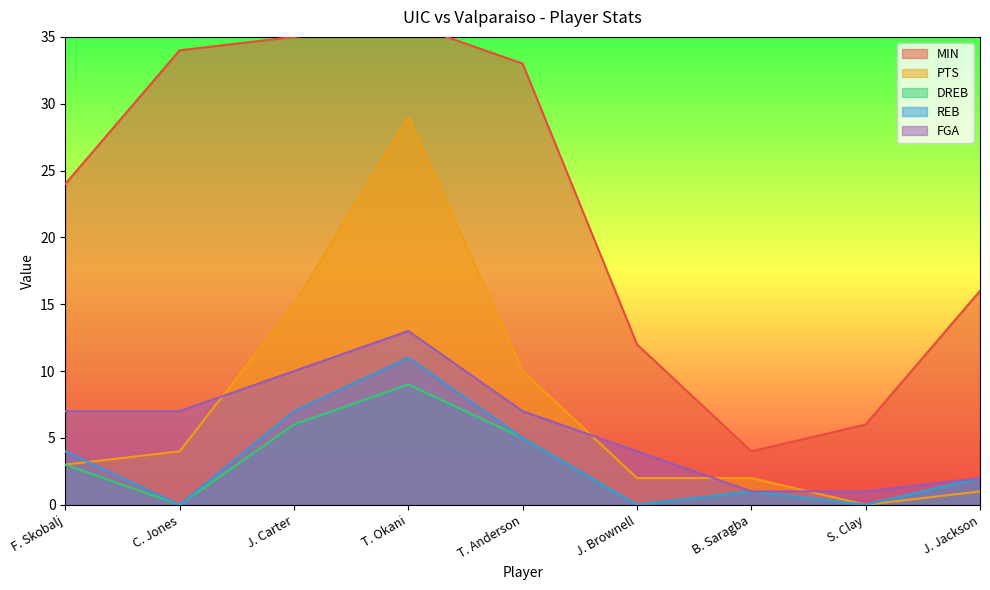

List the labels in order of REB value, smallest first.

C. Jones, J. Brownell, S. Clay, B. Saragba, J. Jackson, F. Skobalj, T. Anderson, J. Carter, T. Okani